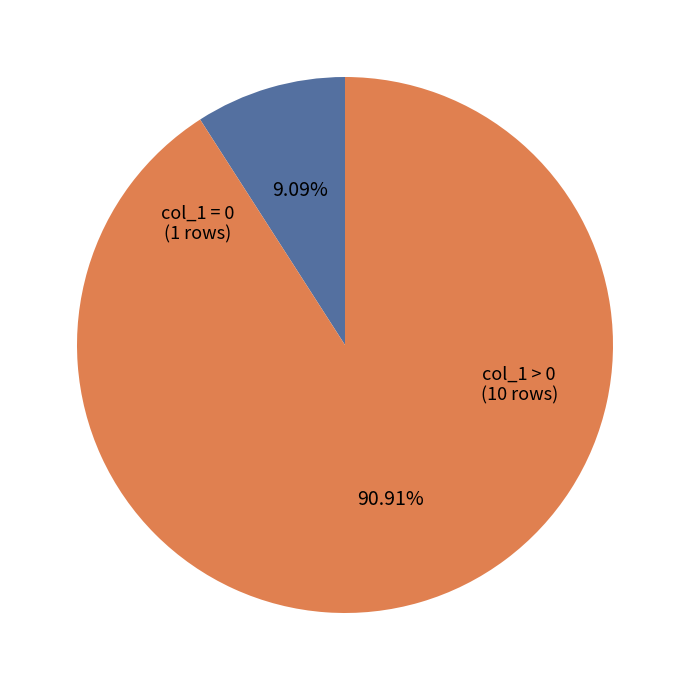

Is there any slice that represents more than half of the pie?

Yes